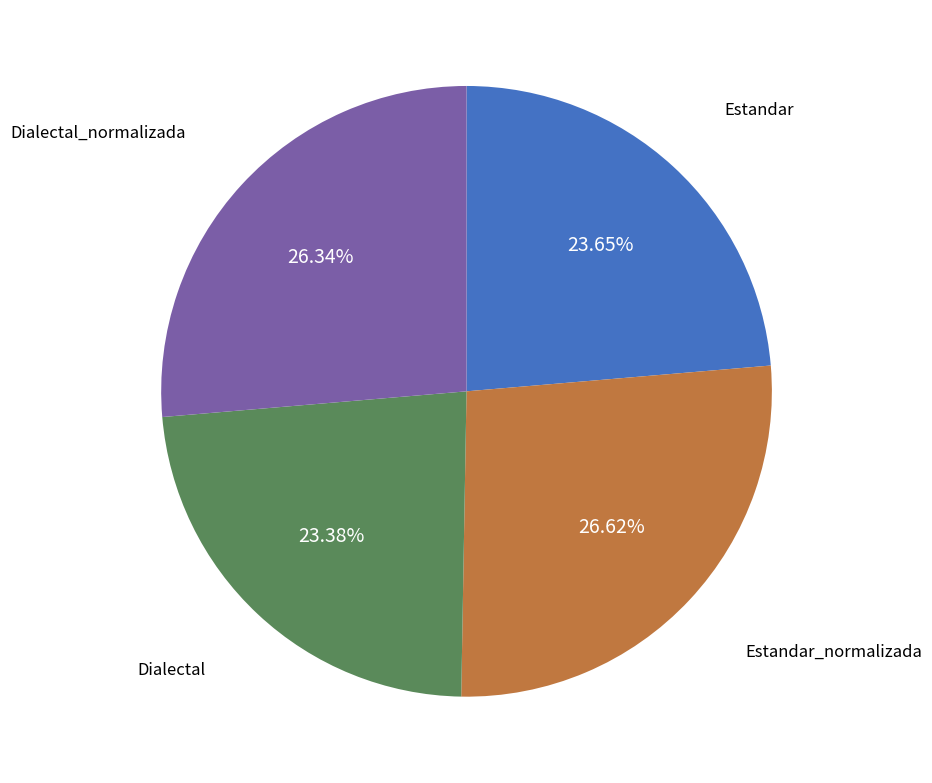

What percentage is the Dialectal slice, to the nearest percent?

23%